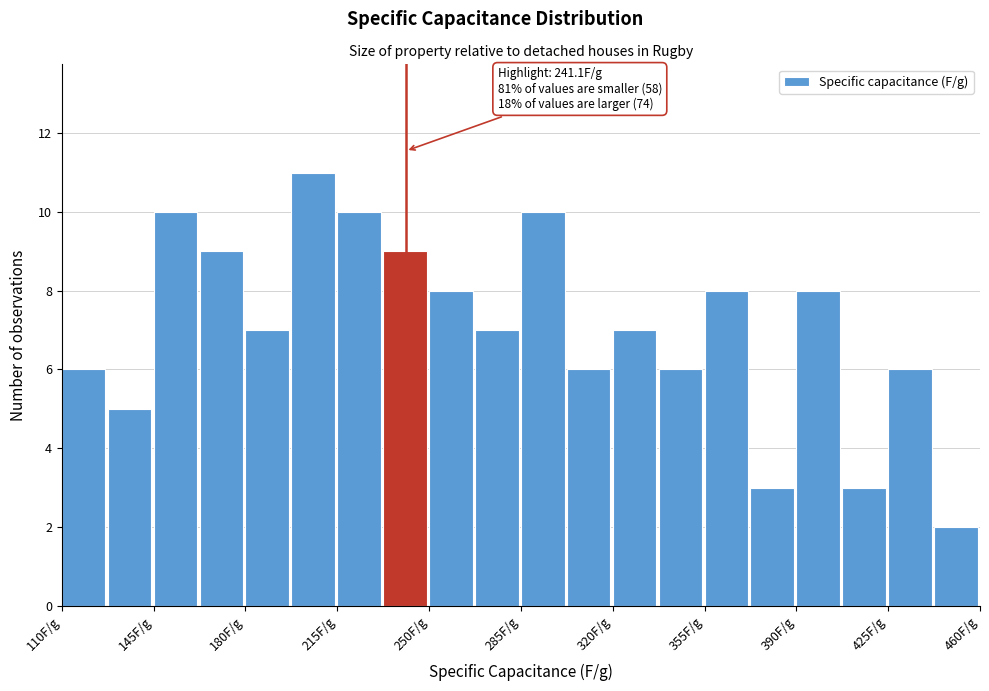

Read against the x-axis, roughly where is the centre of the tallest bar?

205